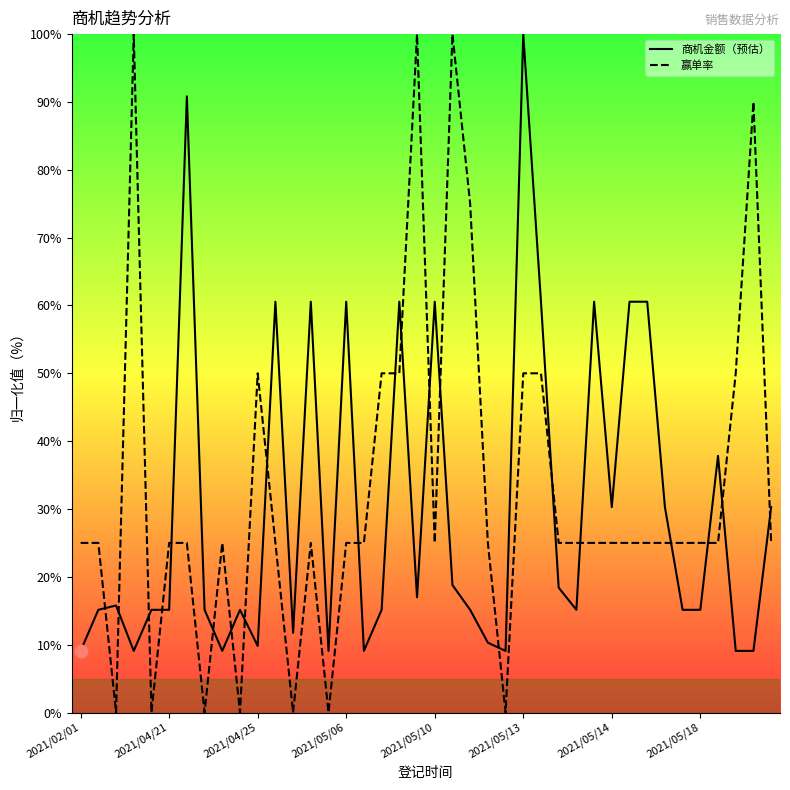

Which series has the largest total across all categories?

赢单率